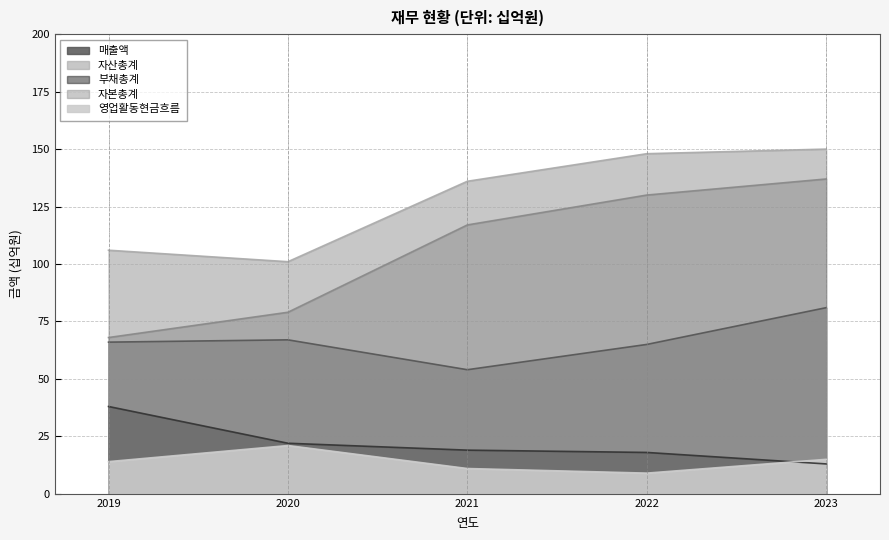

True or false: 매출액 and 영업활동현금흐름 intersect in this chart.

False